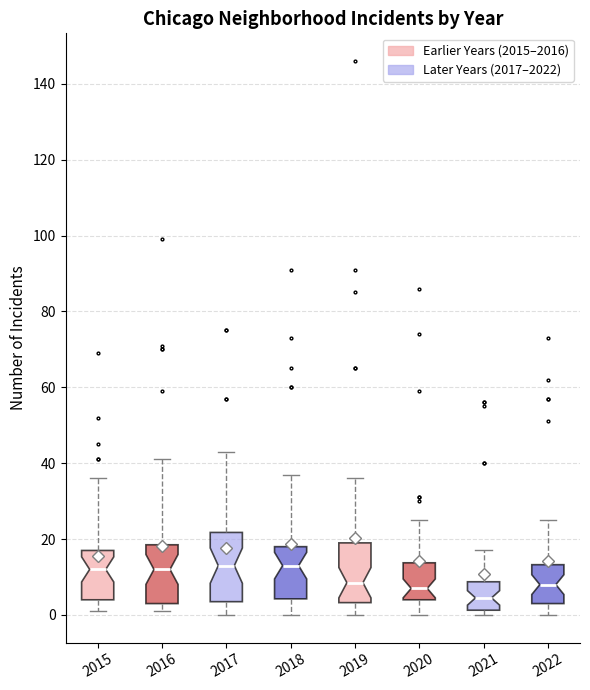

Comparing the boxes themselves (not the whiskers), which one is the tallest?

2017